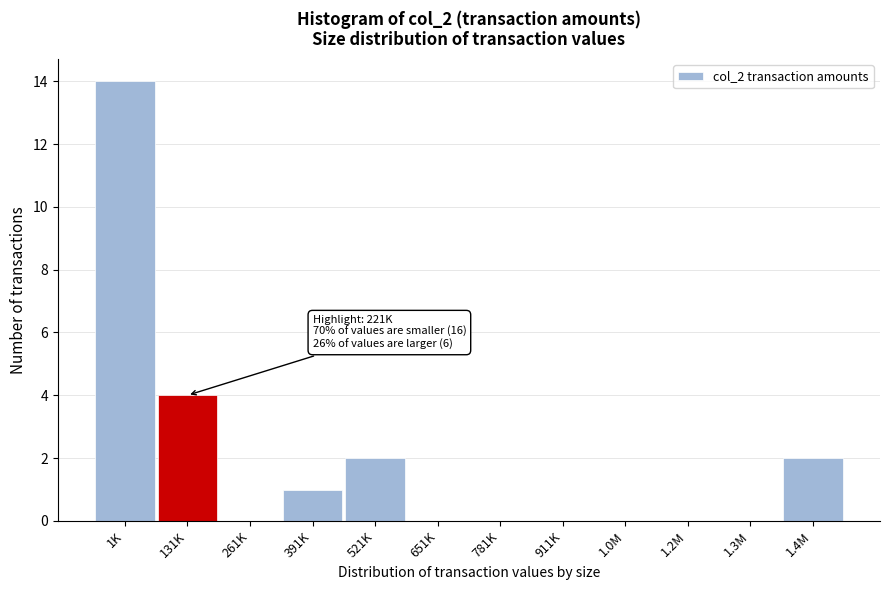

Reading left to right, list all the values displayed in this chart.

1K=14	131K=4	261K=0	391K=1	521K=2	651K=0	781K=0	911K=0	1.0M=0	1.2M=0	1.3M=0	1.4M=2